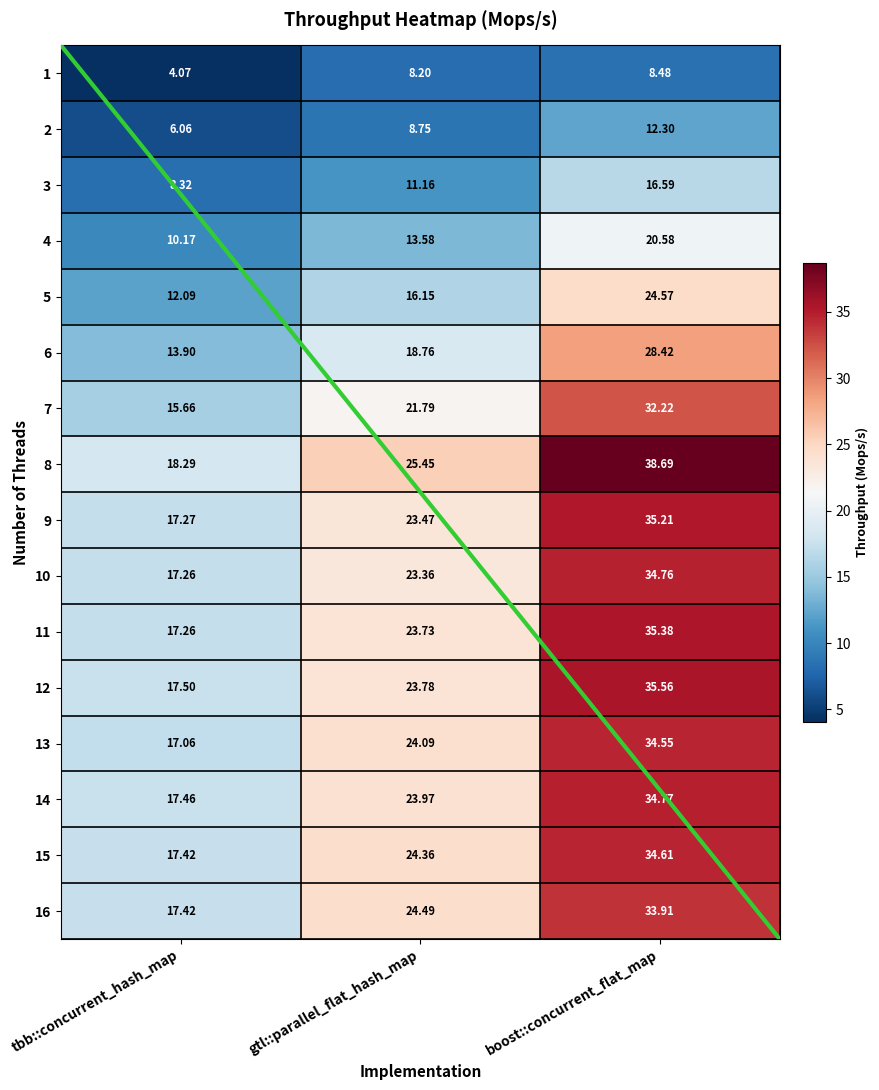

Count the number of data series in this chart.

16